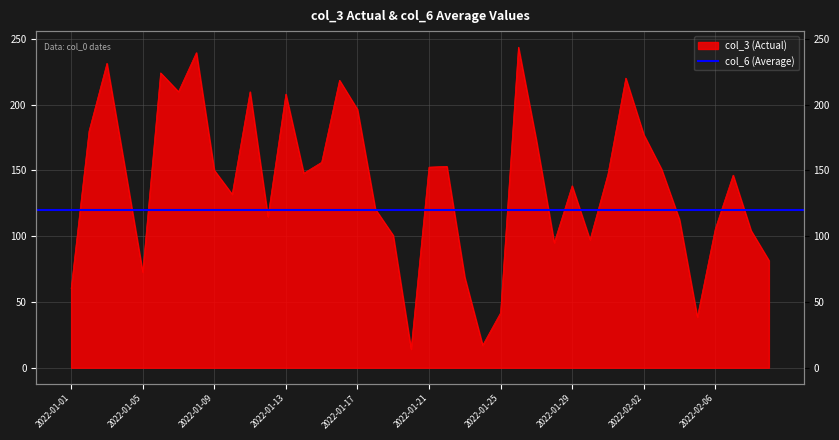

What position from the left is 2022-01-18?

18